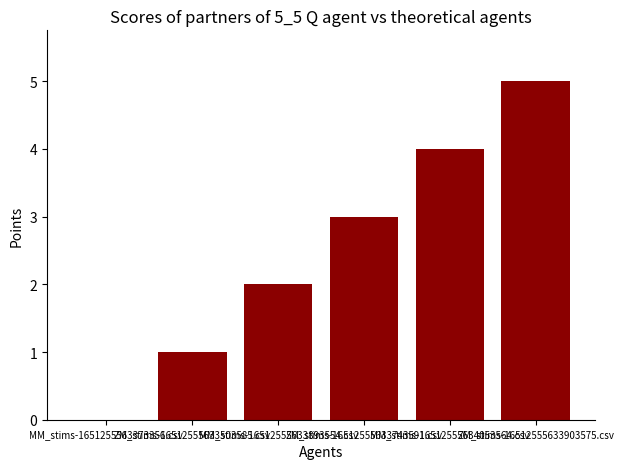

Between MM_stims-1651255563373356.csv and ZM_stims-16512555633503585.csv, which is larger?

ZM_stims-16512555633503585.csv